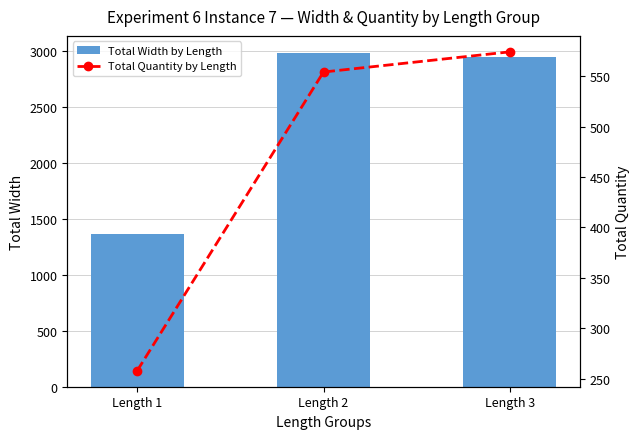

What is the difference between the Total Width by Length values at Length 2 and Length 1?

1620